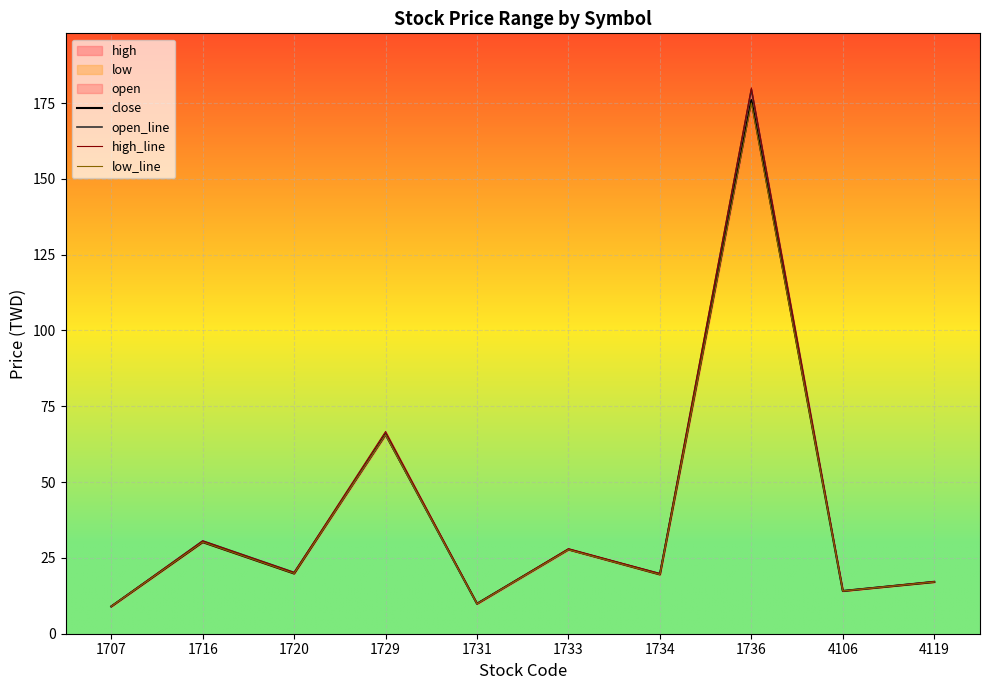

How many data points in open_line are above 20?

5